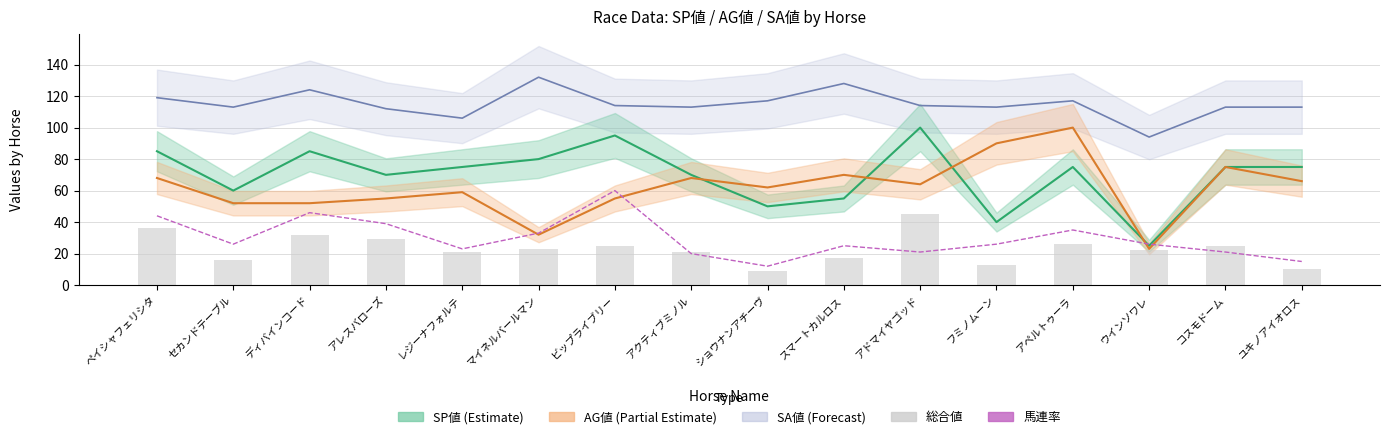

What is the smallest value displayed?

9